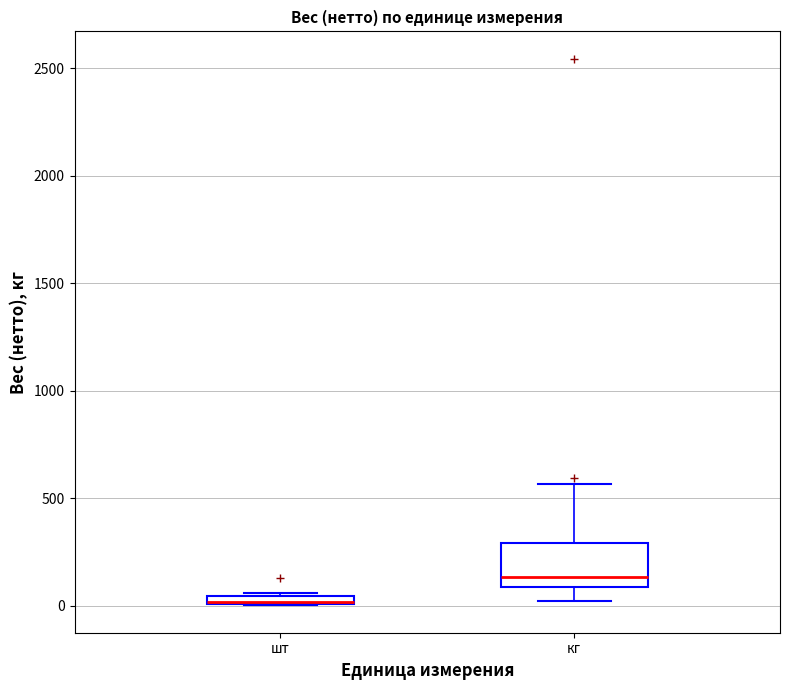

Comparing the boxes themselves (not the whiskers), which one is the tallest?

кг